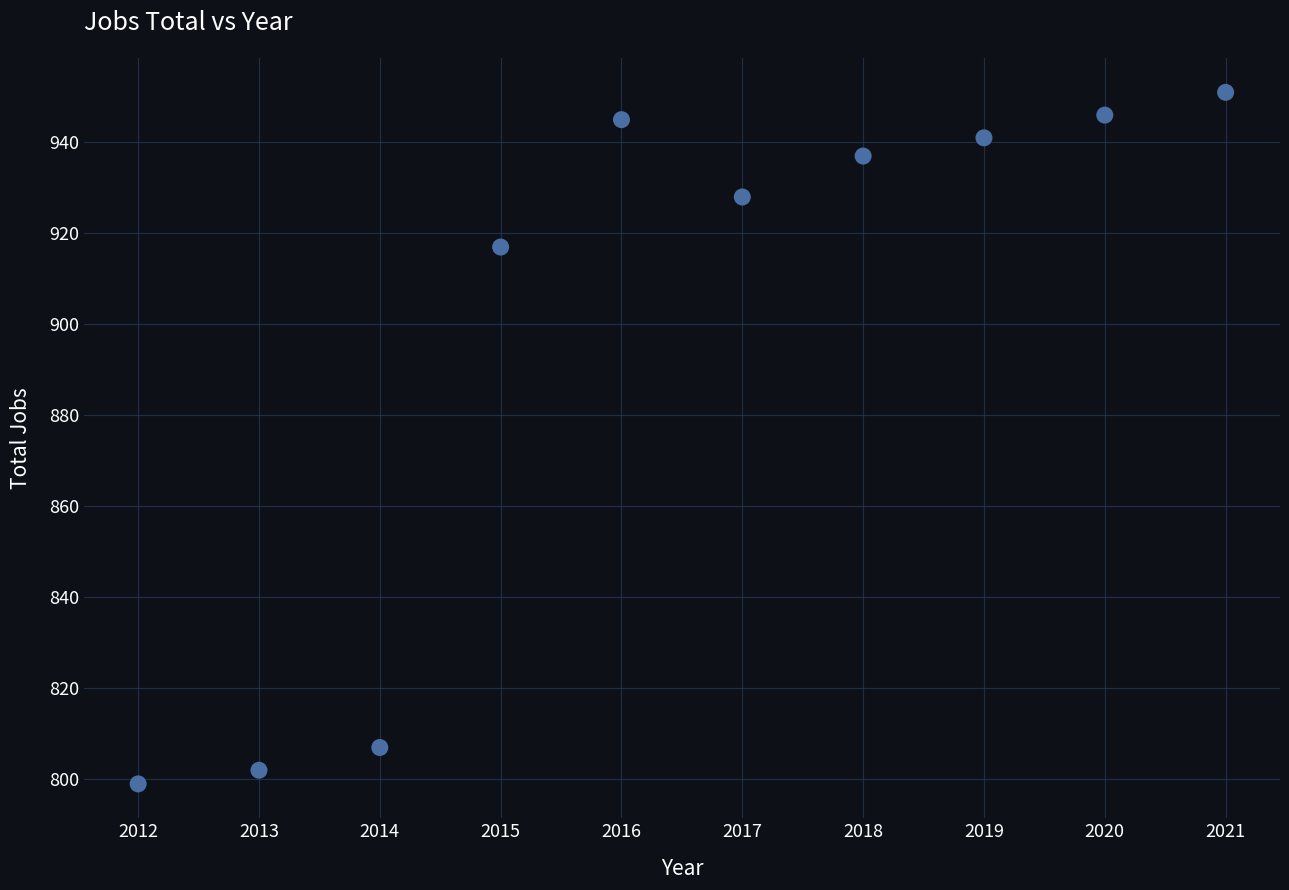

What Y value in the scatter plot is closest to 875?

917